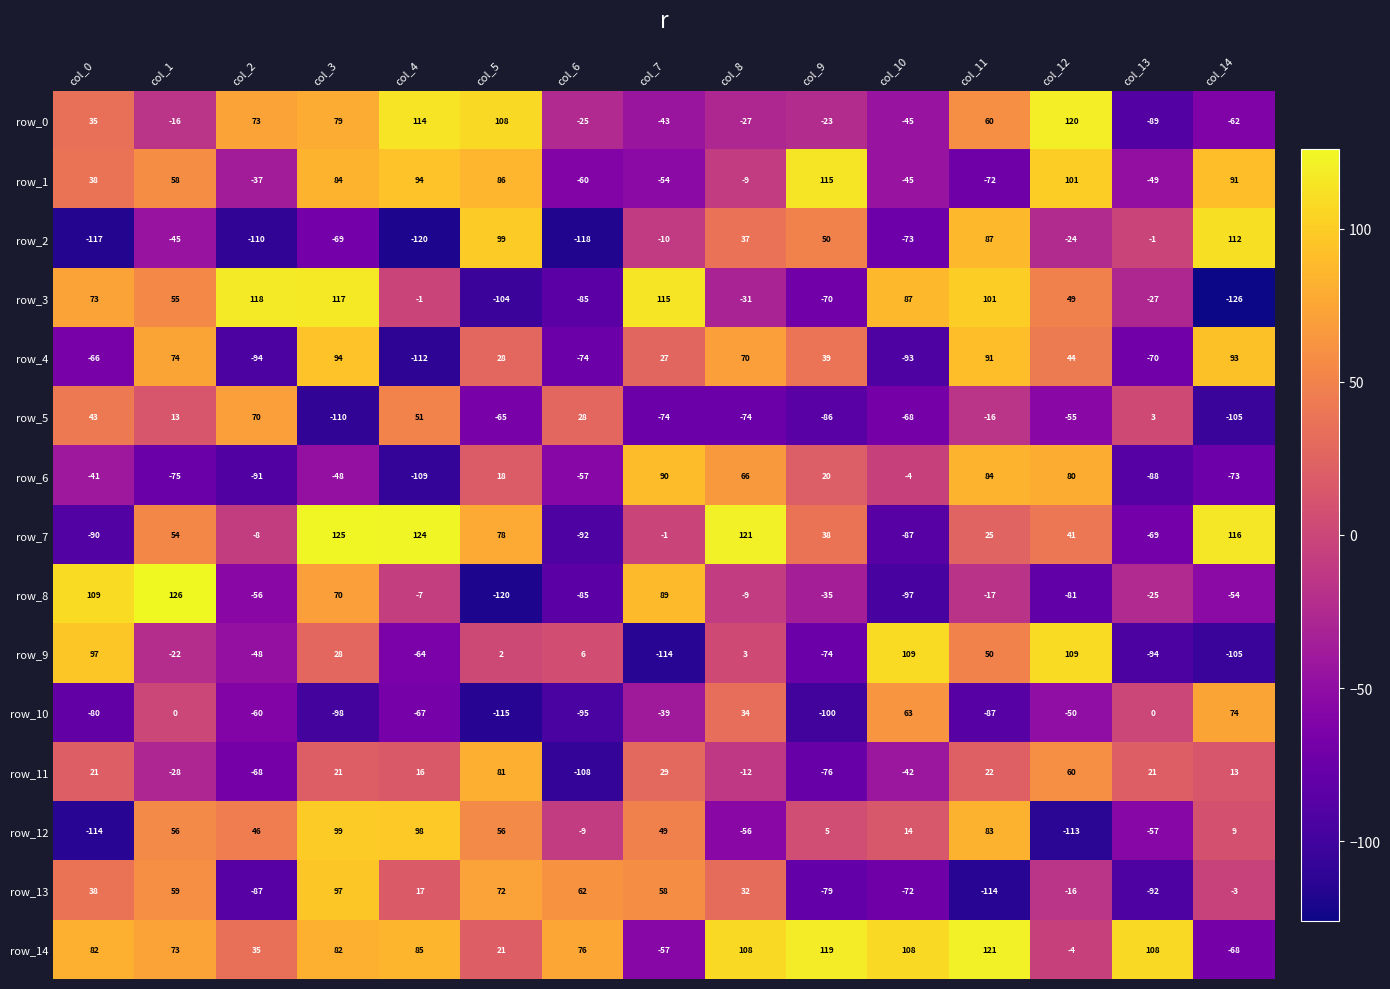

Rank the series at col_5 from highest to lowest value.

row_0, row_2, row_1, row_11, row_7, row_13, row_12, row_4, row_14, row_6, row_9, row_5, row_3, row_10, row_8